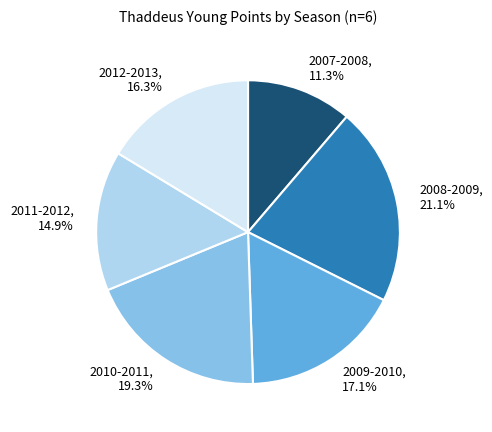

Is there any slice that represents more than half of the pie?

No